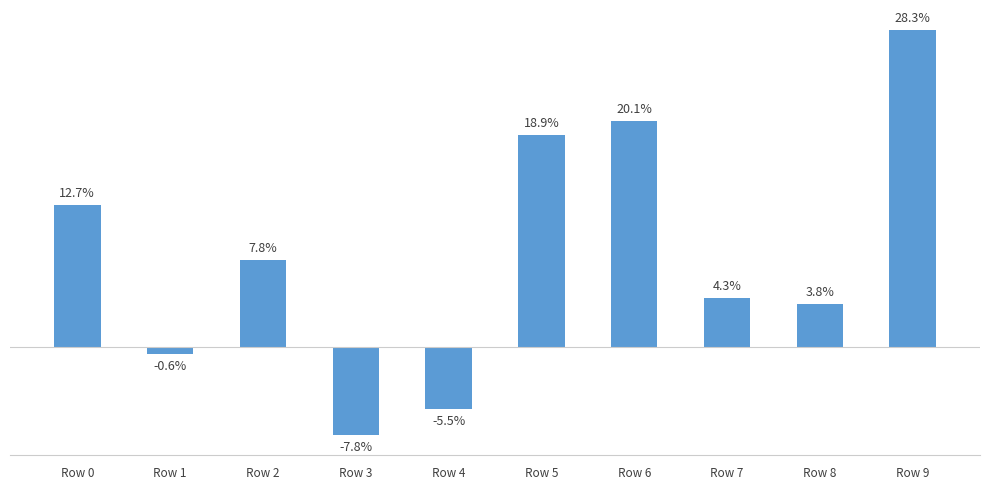

Reading left to right, what are all the values shown in this chart?

0.1	-0.0	0.1	-0.1	-0.1	0.2	0.2	0.0	0.0	0.3